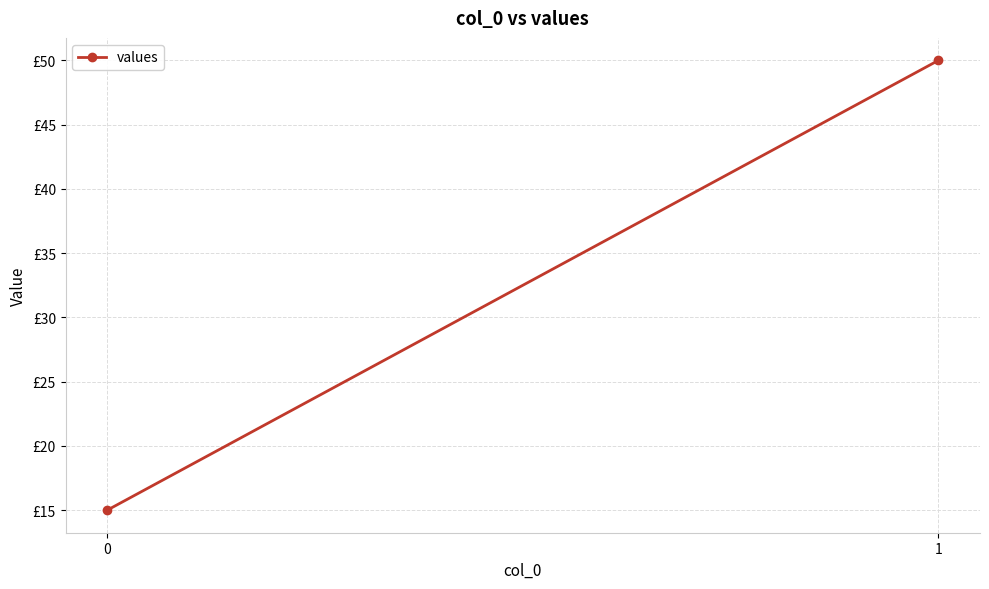

The chart shows a value of 27 at 1. True or false?

False